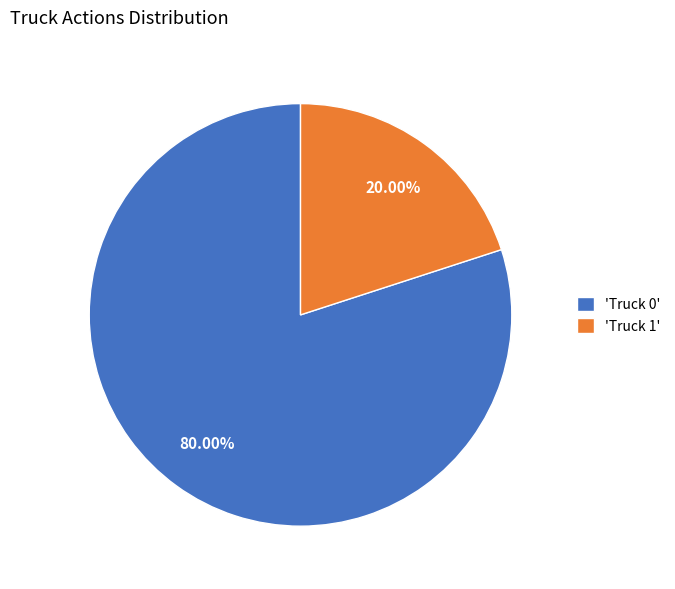

Which category accounts for the majority?

'Truck 0'